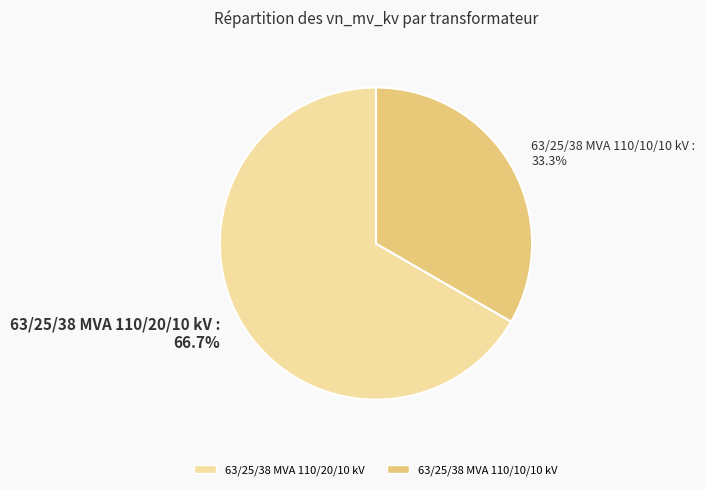

Combined, what portion of the pie is 63/25/38 MVA 110/20/10 kV and 63/25/38 MVA 110/10/10 kV?

100.0%